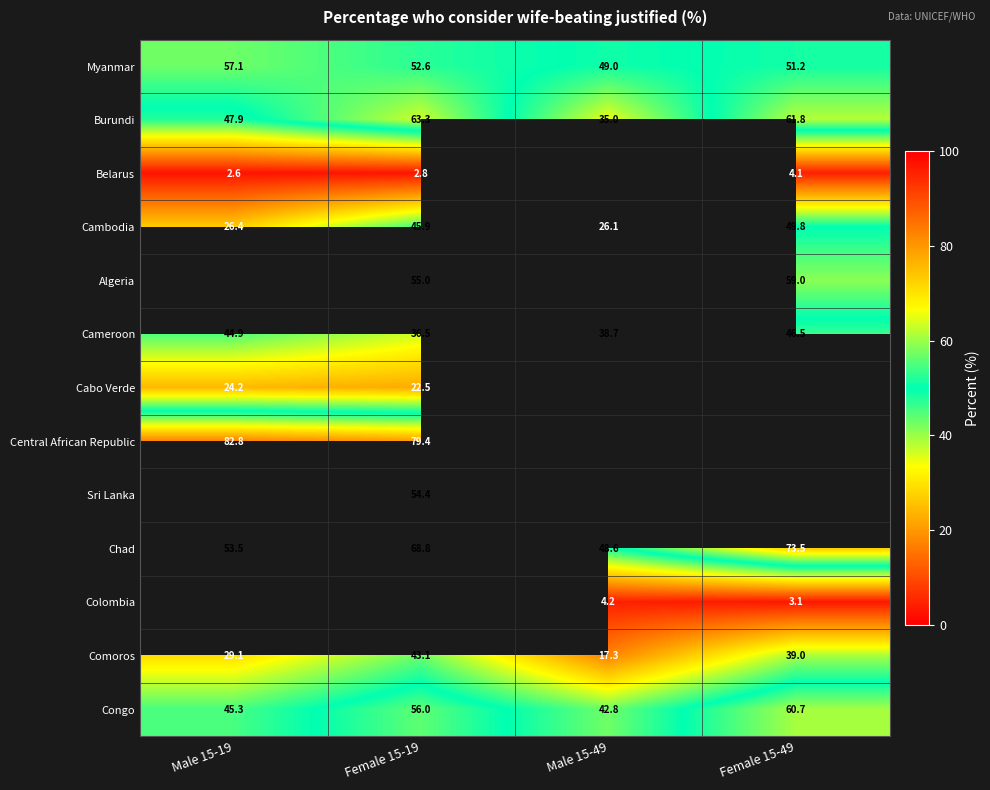

What is the average value of the Chad series?

61.1